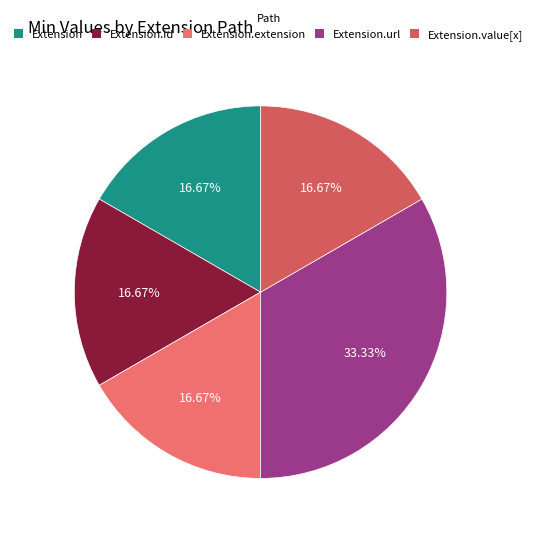

To the nearest percent, what is the difference between the Extension.url and Extension.extension slice percentages?

17%